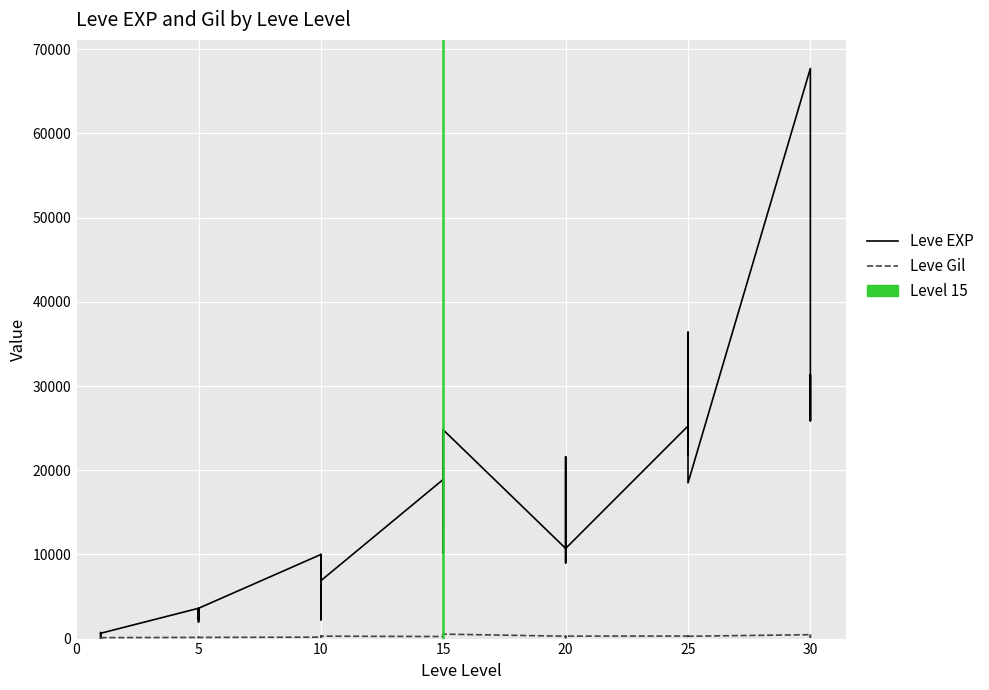

Reading left to right, extract all data points from this chart.

Leve EXP: 630	1	450	720	630	630	3600	2230	3040	3600	1980	3600	9990	7880	7880	2230	9990	6880	18910	13040	24790	10100	13040	24790	10710	12960	18290	21600	8990	10710	25250	25250	21830	25250	36390	18490	67730	25900	31330	25900
Leve Gil: 113	116	112	112	113	112	139	170	169	139	140	139	168	288	250	168	293	288	245	173	529	223	173	529	280	166	192	290	105	292	296	252	268	298	485	277	463	532	151	355